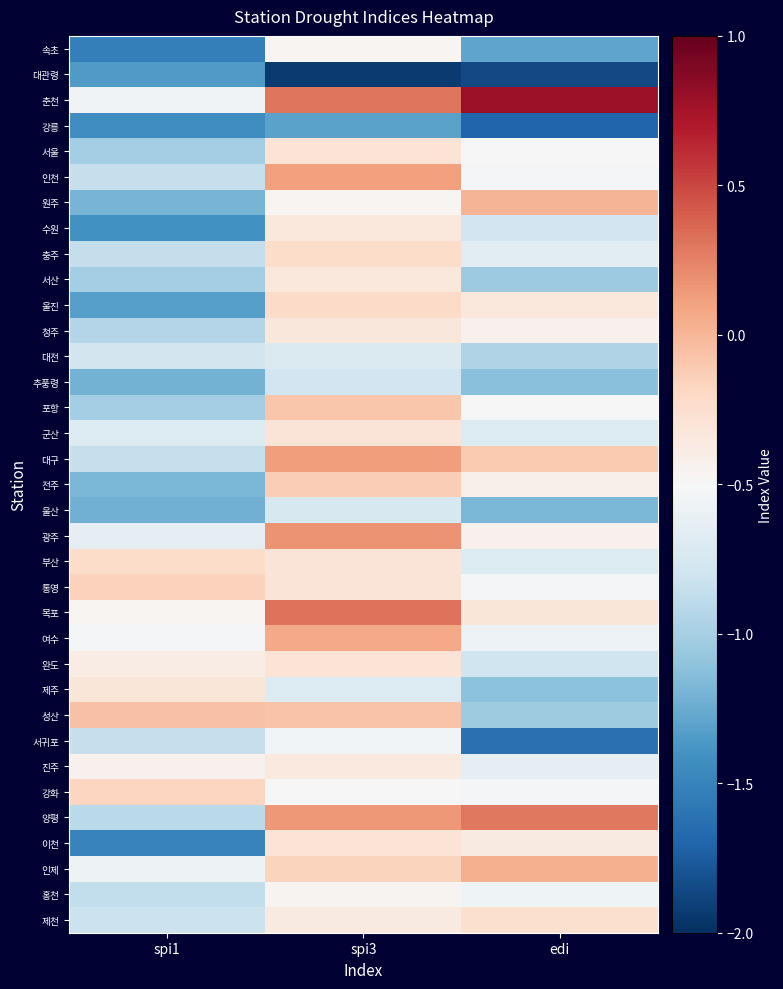

Rank the series at spi1 from highest to lowest value.

성산, 통영, 강화, 부산, 제주, 완도, 진주, 목포, 여수, 춘천, 인제, 광주, 군산, 대전, 제천, 인천, 대구, 서귀포, 충주, 홍천, 양평, 청주, 서울, 포항, 서산, 전주, 원주, 추풍령, 울산, 울진, 대관령, 수원, 강릉, 이천, 속초